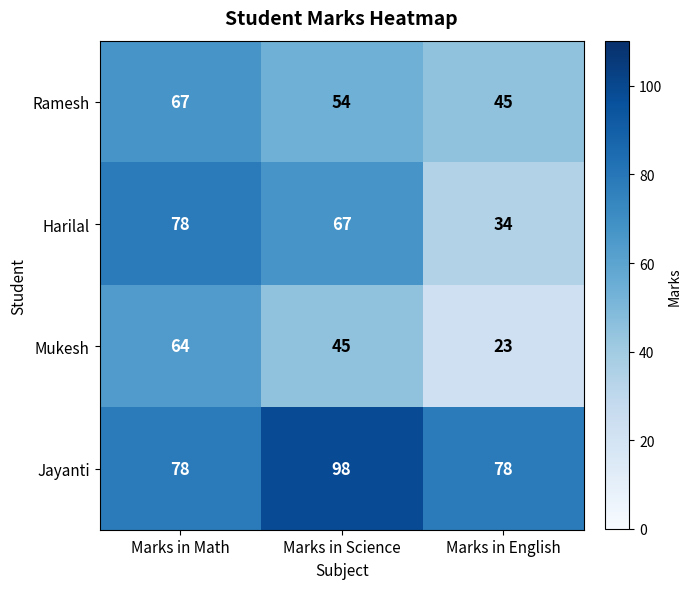

Which series has the widest spread of values?

Harilal